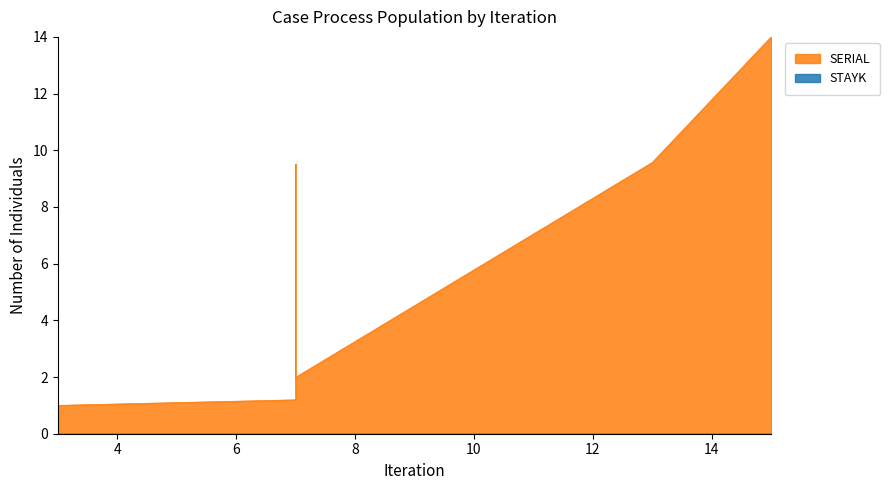

The value at 15.0 is 6.5. True or false?

False